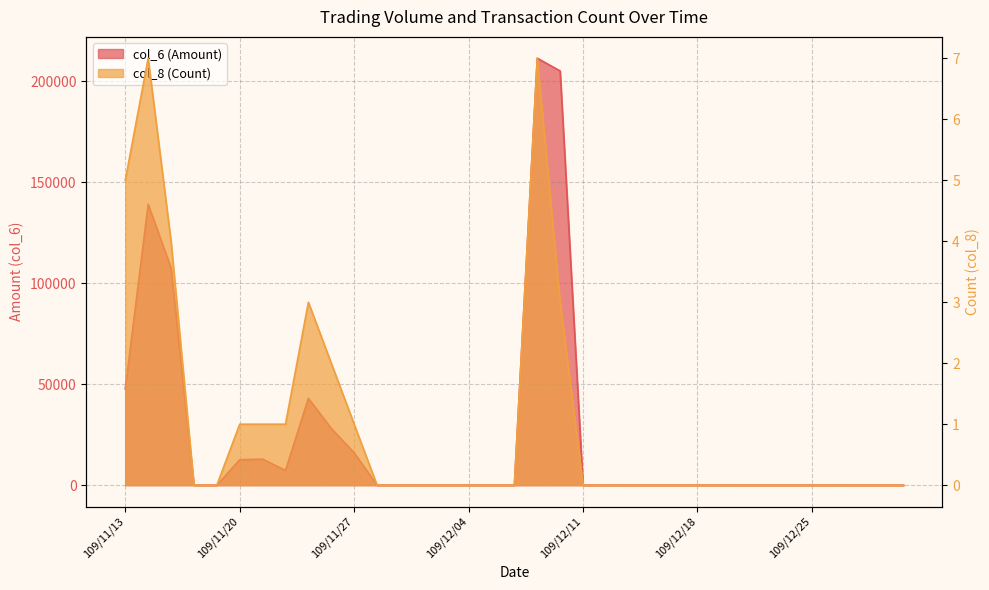

Between 109/11/26 and 109/12/30, which is larger?

109/11/26